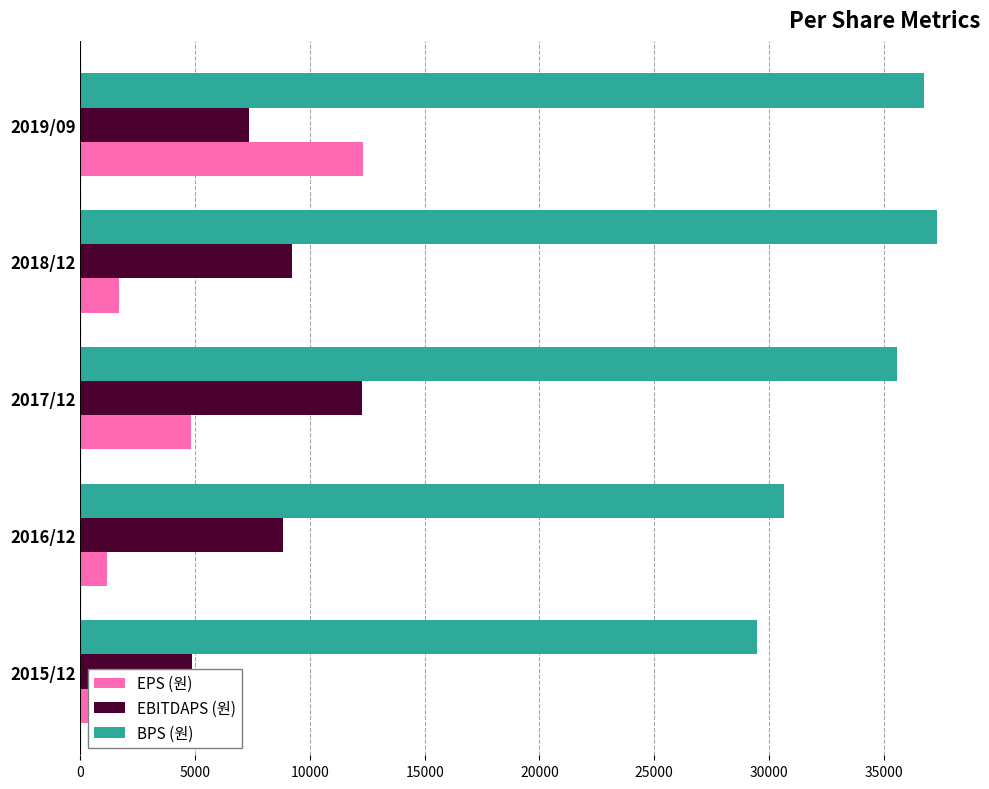

Which series has the widest spread of values?

EPS (원)